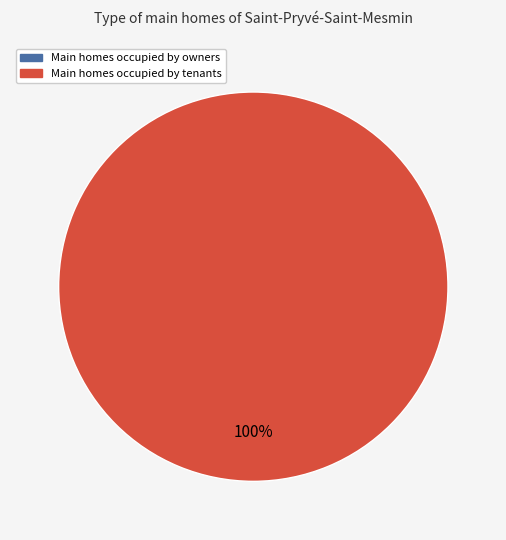

To the nearest percent, what is the average slice percentage?

50%